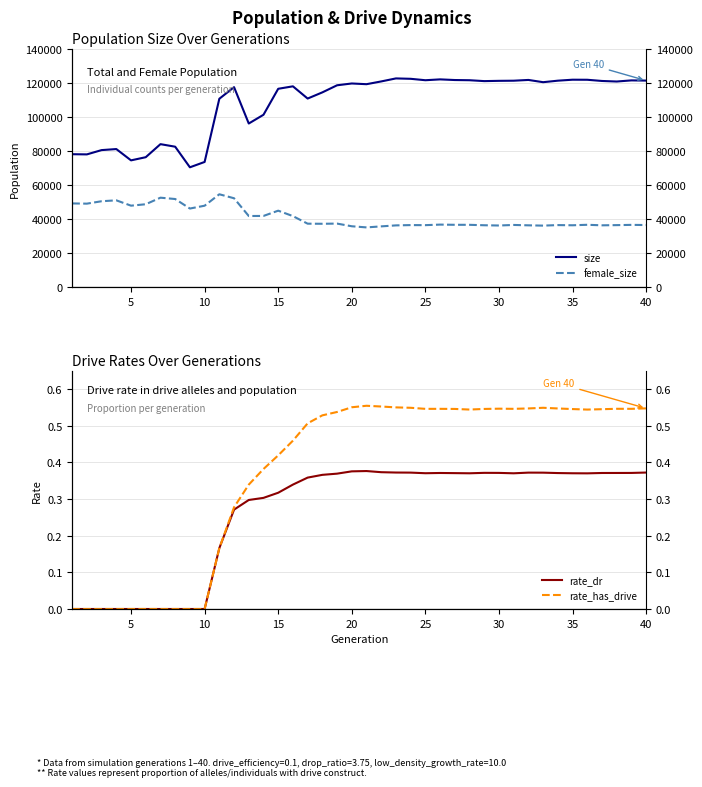

What is the maximum value for rate_has_drive?

0.6